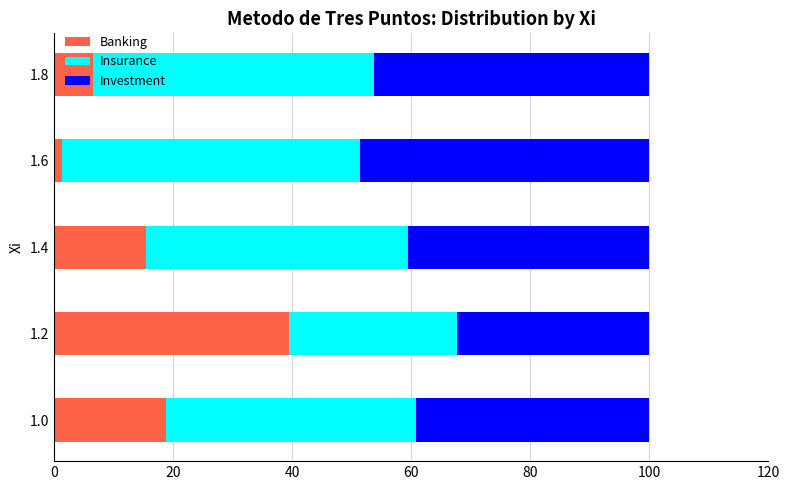

What is the maximum value for Banking?

39.5